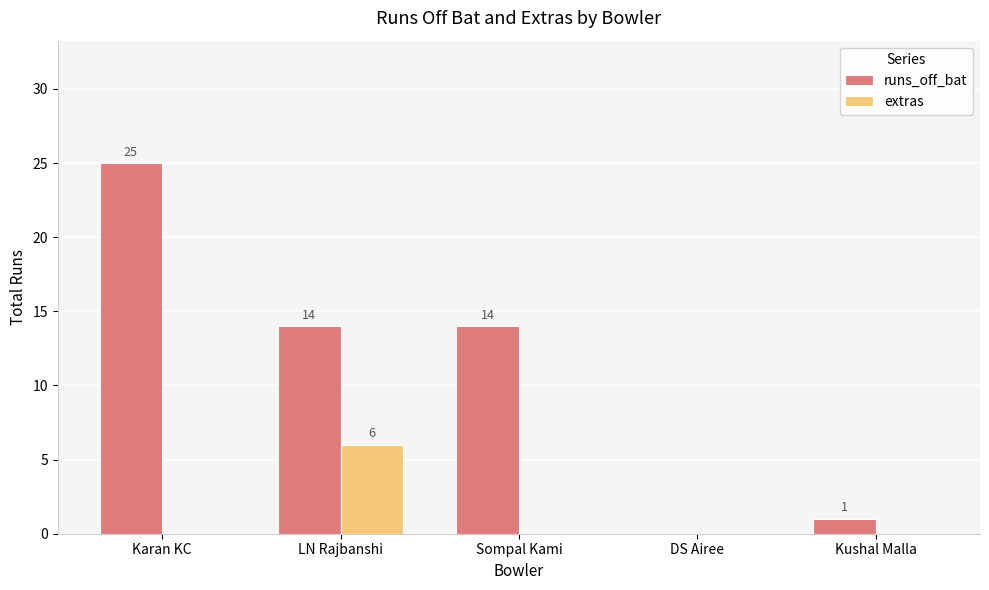

The value of extras at Kushal Malla is -3. True or false?

False